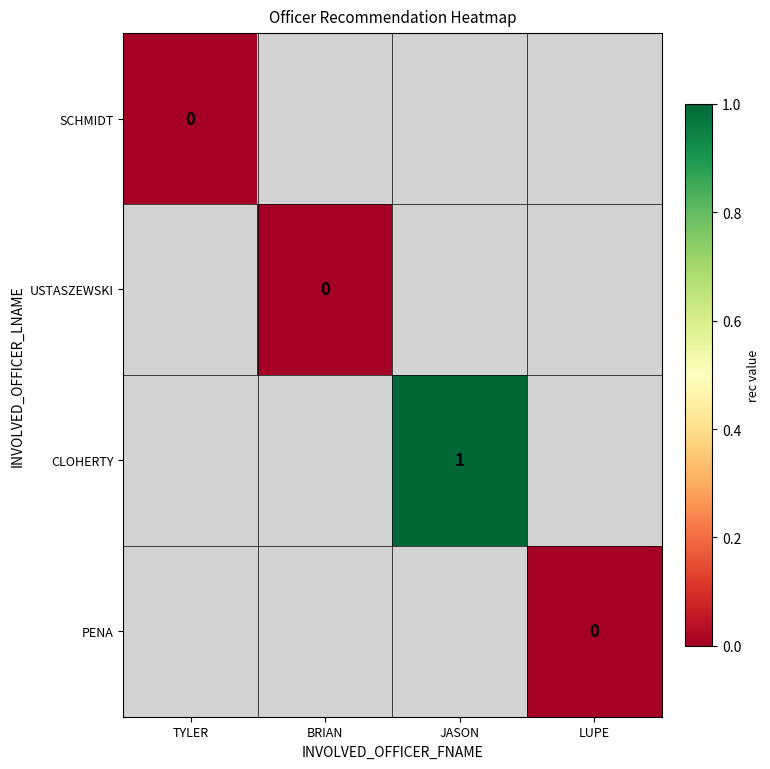

List the series in order of their peak value, lowest first.

SCHMIDT, USTASZEWSKI, CLOHERTY, PENA